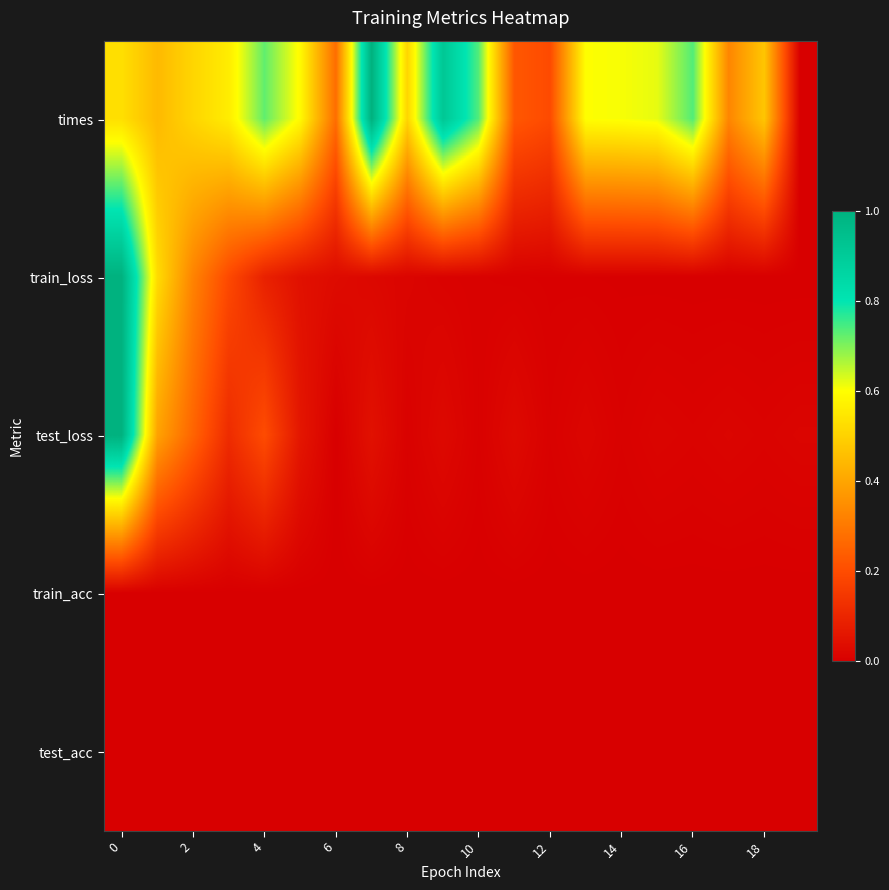

Reading right to left, extract all data points from this chart.

times: 0.0	0.5	0.3	0.7	0.6	0.6	0.6	0.2	0.2	0.7	0.9	0.5	1.0	0.3	0.6	0.7	0.6	0.5	0.4	0.5
train_loss: 0.0	0.0	0.0	0.0	0.0	0.0	0.0	0.0	0.0	0.0	0.0	0.0	0.0	0.0	0.0	0.1	0.2	0.3	0.5	1.0
test_loss: 0.0	0.0	0.0	0.0	0.0	0.0	0.0	0.0	0.0	0.0	0.0	0.0	0.0	0.0	0.1	0.2	0.1	0.3	0.4	1.0
train_acc: 0.0	0.0	0.0	0.0	0.0	0.0	0.0	0.0	0.0	0.0	0.0	0.0	0.0	0.0	0.0	0.0	0.0	0.0	0.0	0.0
test_acc: 0.0	0.0	0.0	0.0	0.0	0.0	0.0	0.0	0.0	0.0	0.0	0.0	0.0	0.0	0.0	0.0	0.0	0.0	0.0	0.0